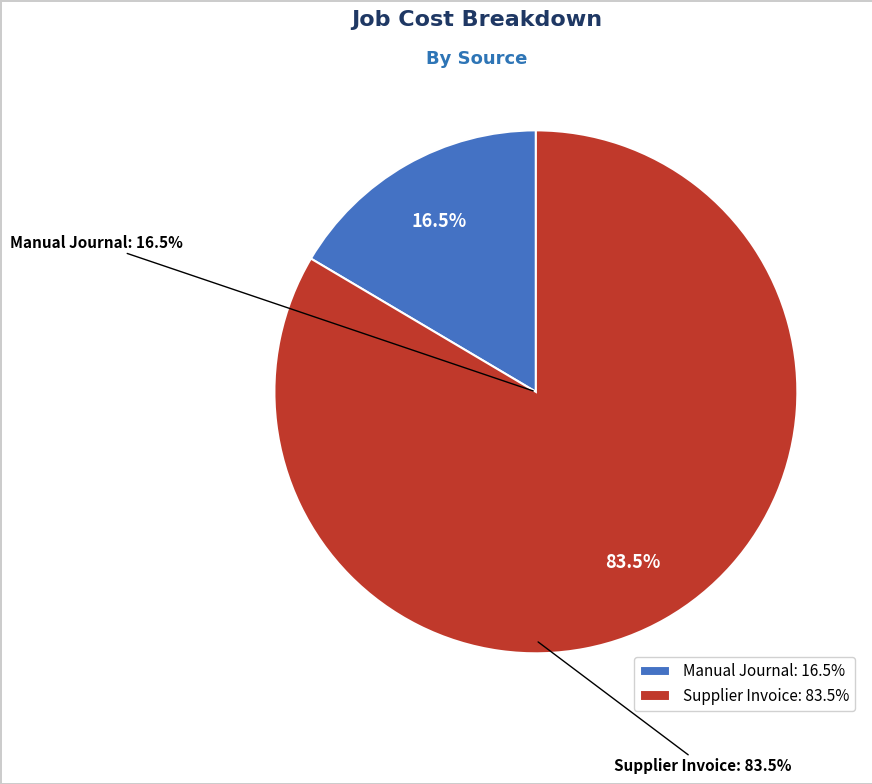

Does any single category account for the majority?

Yes